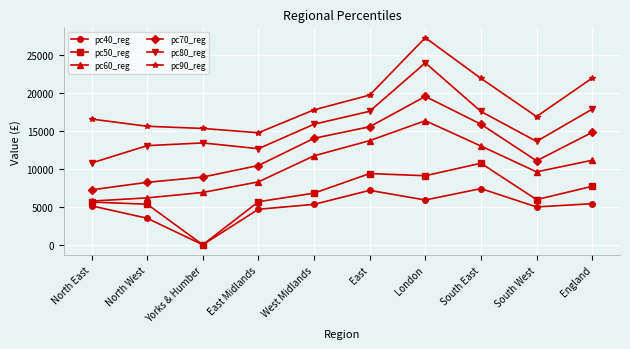

What is the average value of the pc70_reg series?

12559.8